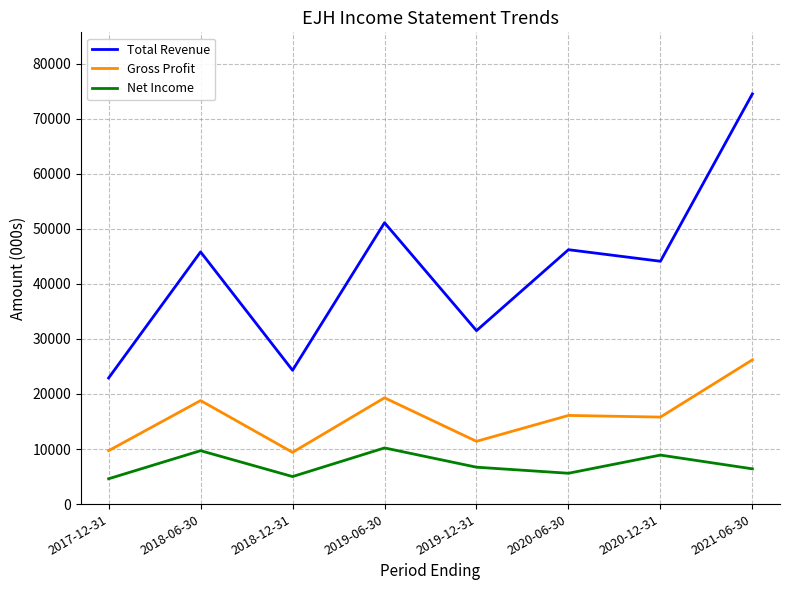

What position from the left is 2018-06-30?

2